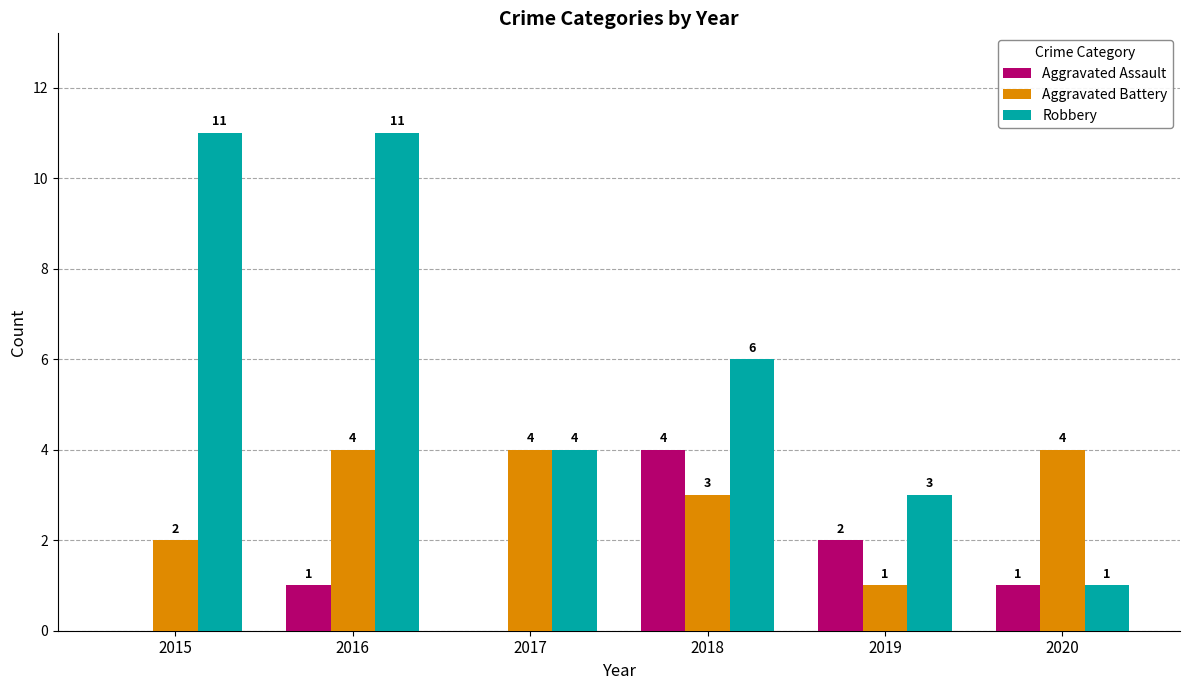

What are all the series names shown in the legend?

Aggravated Assault, Aggravated Battery, Robbery